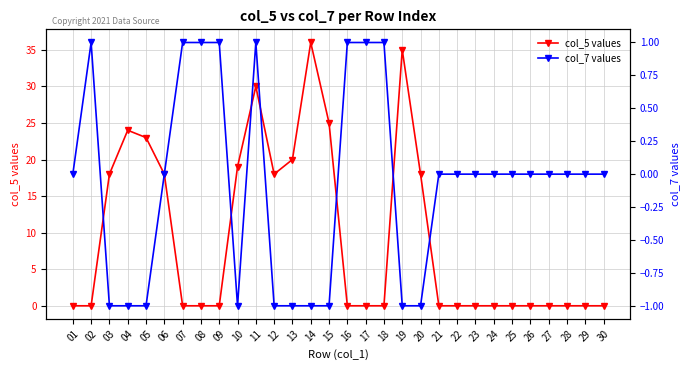

Count the number of data series in this chart.

2